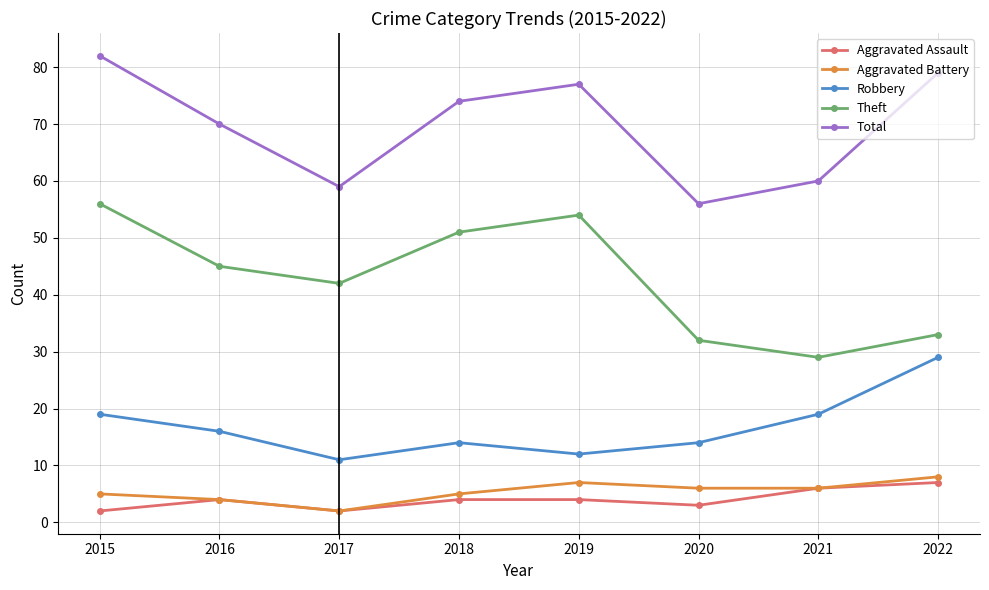

True or false: Aggravated Battery has more than 0 points higher than both neighbors.

True